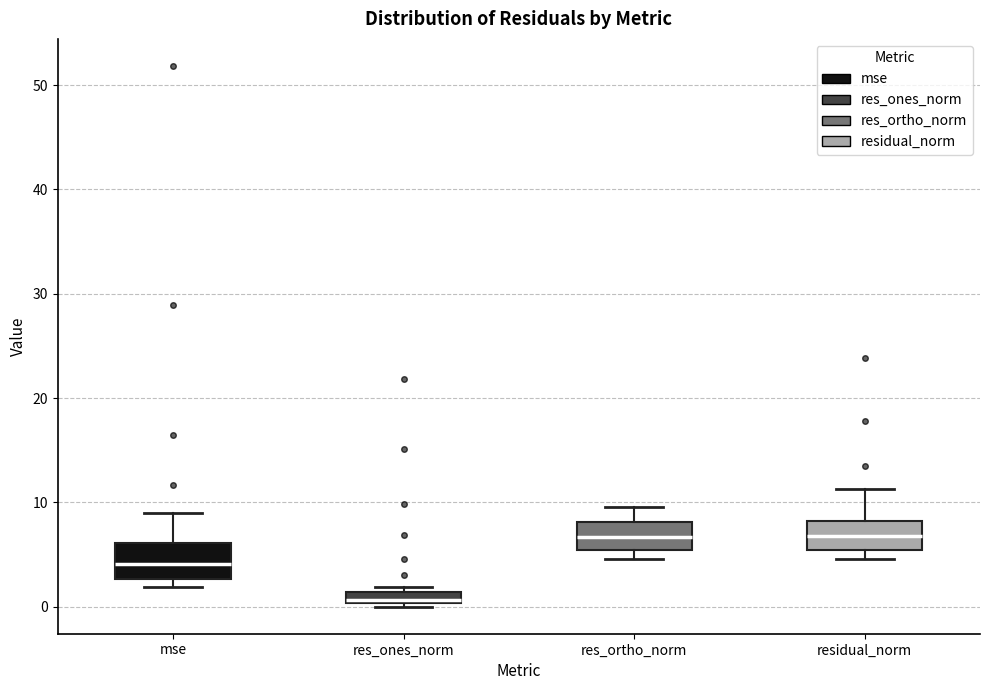

Where is the upper edge of the box for res_ortho_norm on the y-axis? The values are not printed on the chart, so give them approximately, as read against the axis.

8